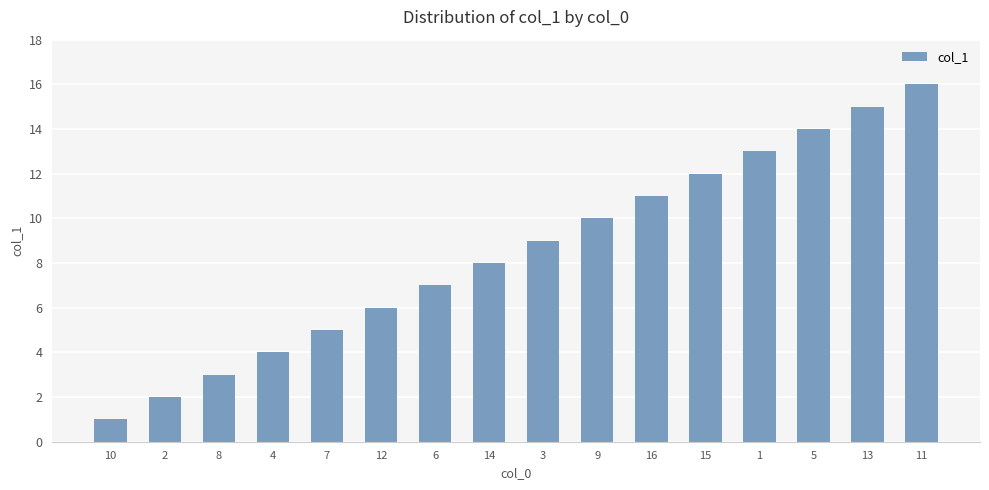

What is the sum of the values at 12 and 5?

20